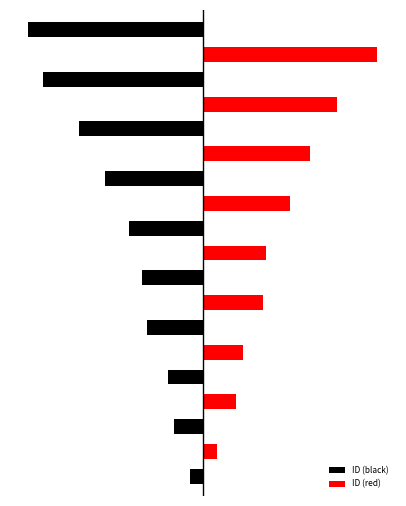

At how many categories does at least one series exceed -217?

19